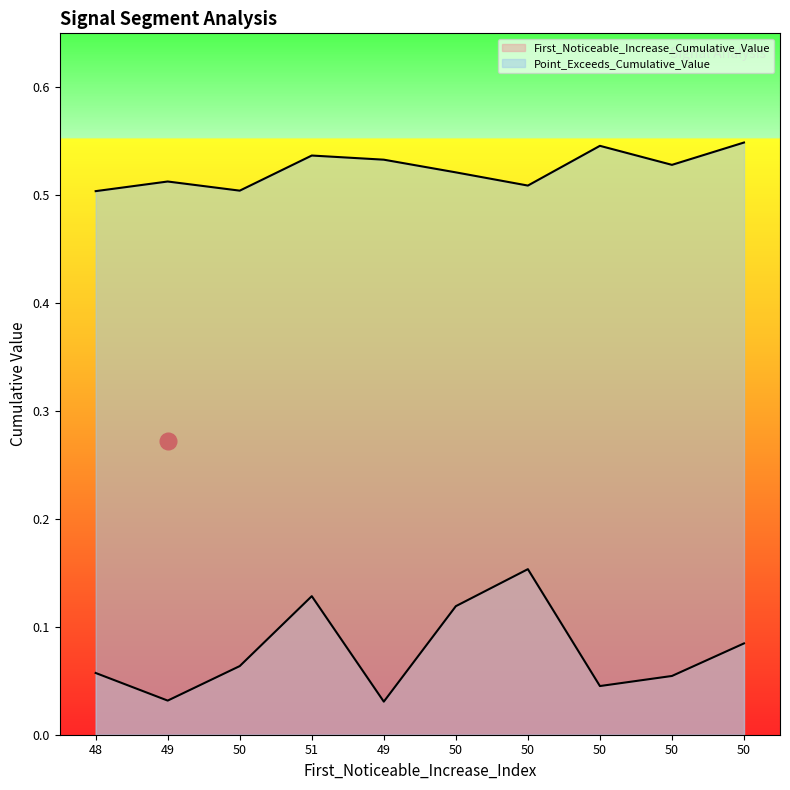

Rank the series at 50 from highest to lowest value.

Point_Exceeds_Cumulative_Value, First_Noticeable_Increase_Cumulative_Value